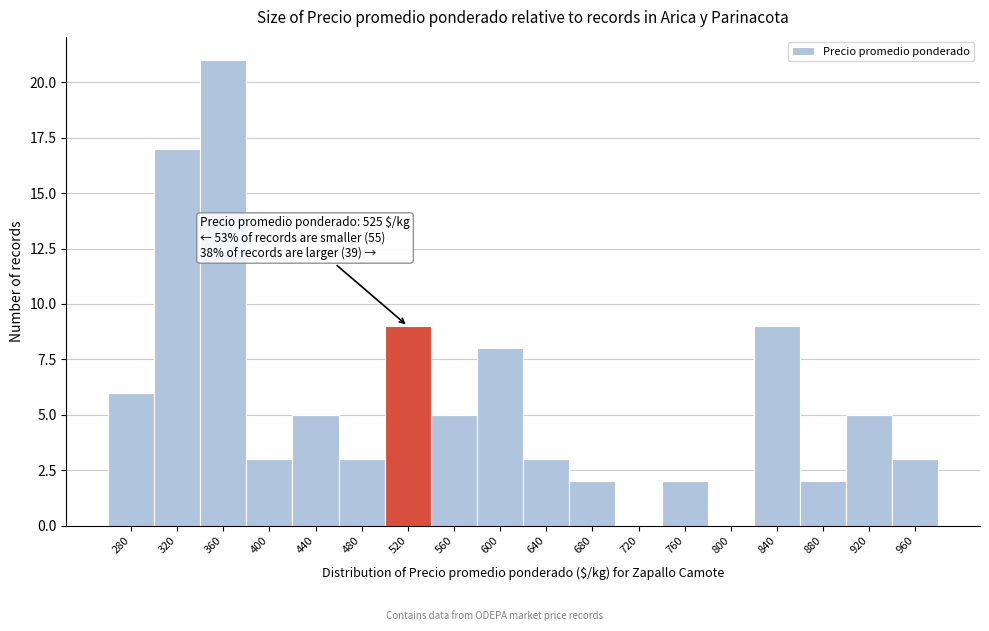

Reading left to right, extract all data points from this chart.

280=6	320=17	360=21	400=3	440=5	480=3	520=9	560=5	600=8	640=3	680=2	720=0	760=2	800=0	840=9	880=2	920=5	960=3